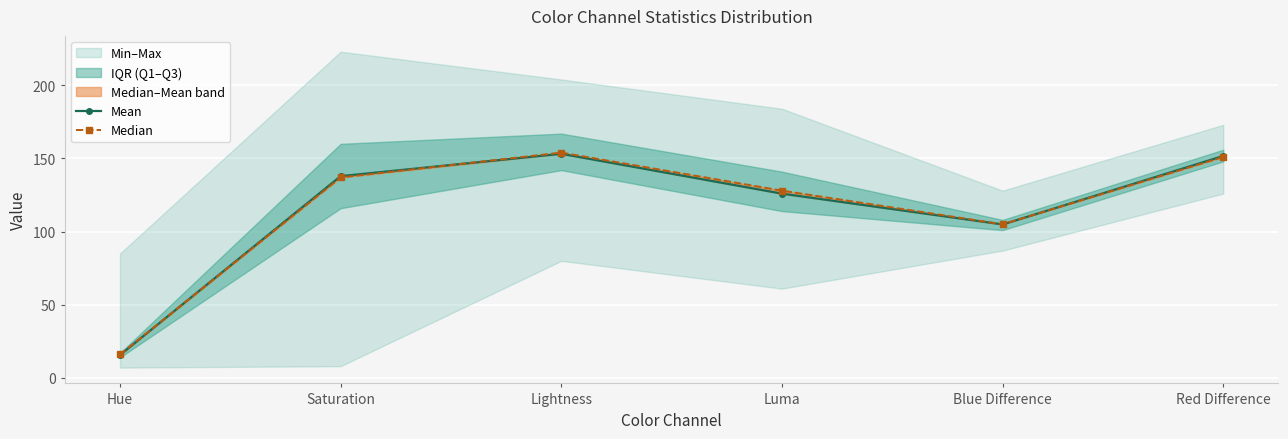

What is the total value across all series at Red Difference?

302.7